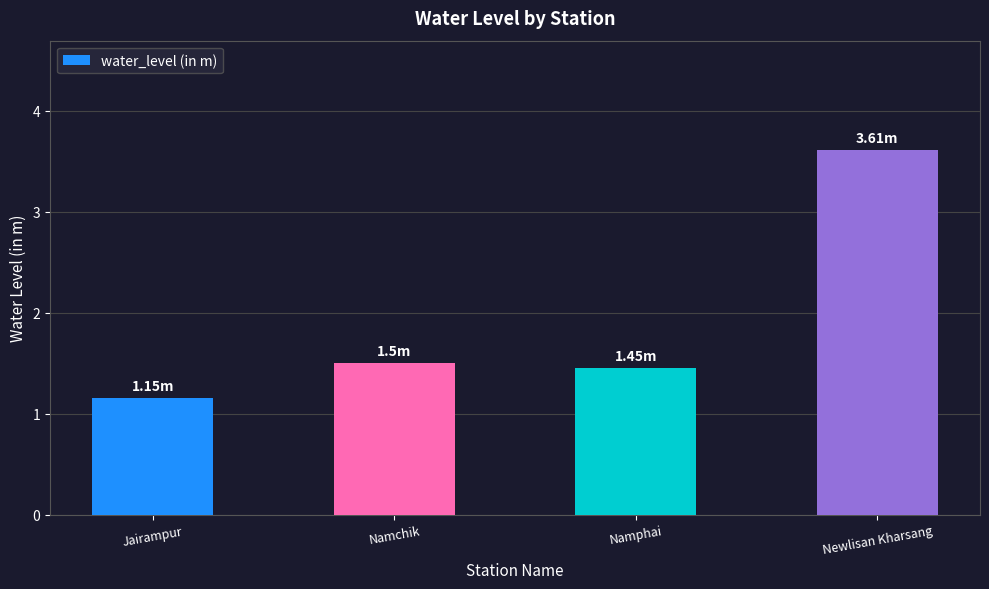

What is the label of the 2nd bar from the right?

Namphai